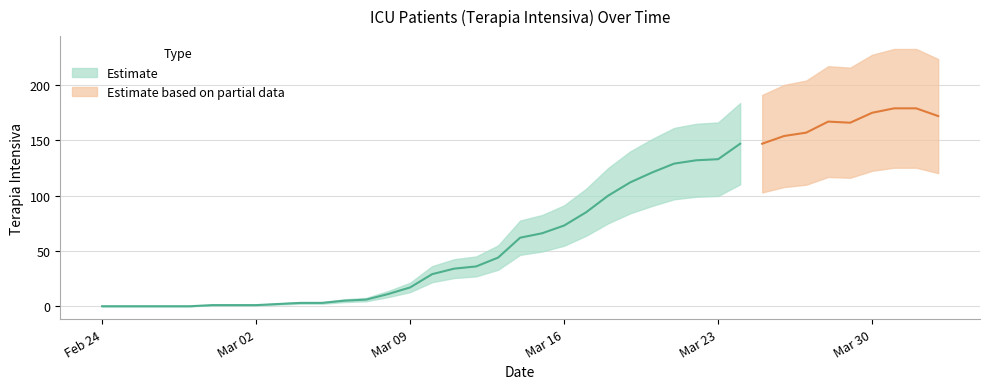

Which has a higher value, 2020-03-28 or 2020-03-30?

2020-03-30